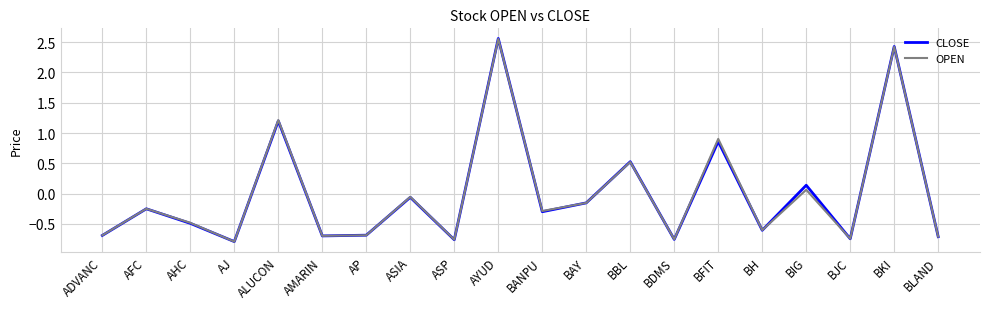

What is the difference between the maximum and minimum values in the OPEN series?

3.3